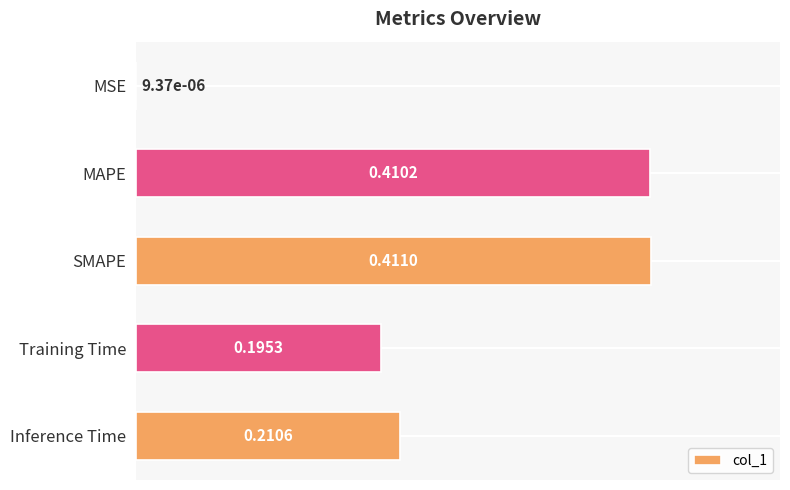

Are the bars horizontal?

Yes